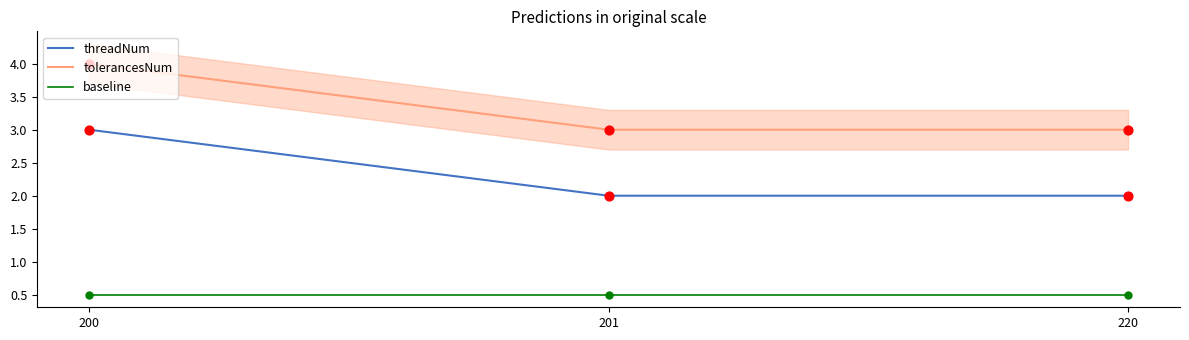

At which category is the sum across all series the highest?

200